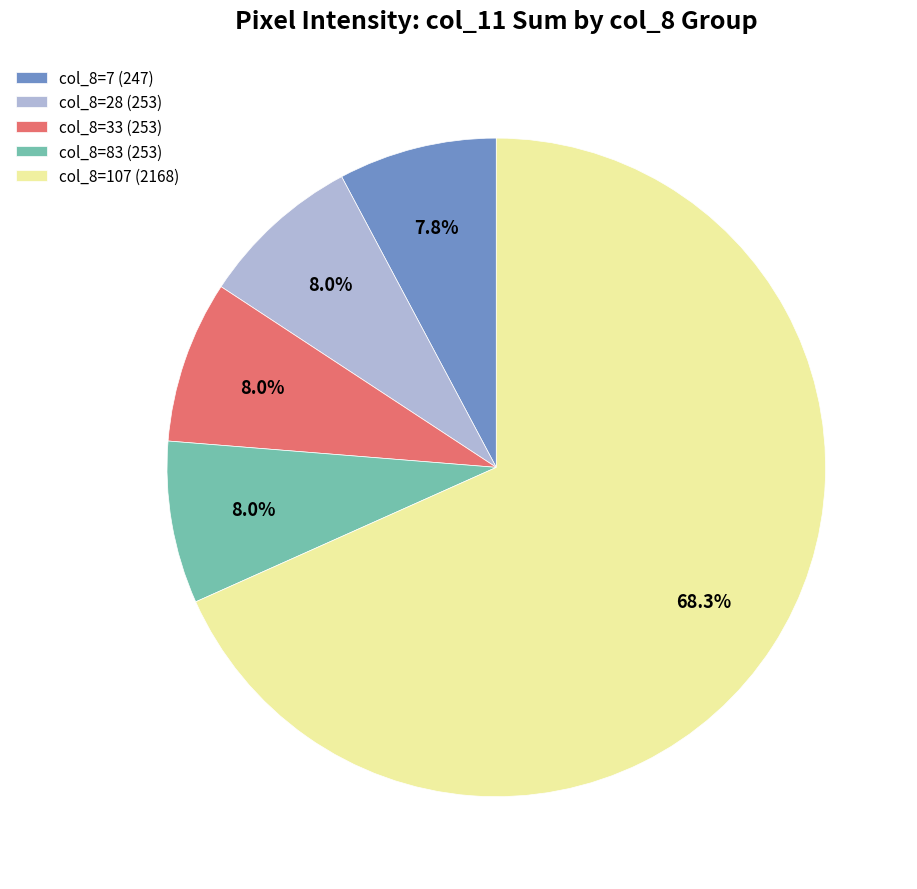

Does col_8=33 (253) represent more than half of the total?

No